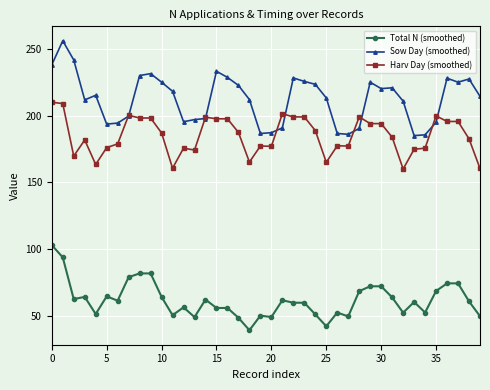

List the series in order of their overall mean, lowest first.

Total N (smoothed), Harv Day (smoothed), Sow Day (smoothed)